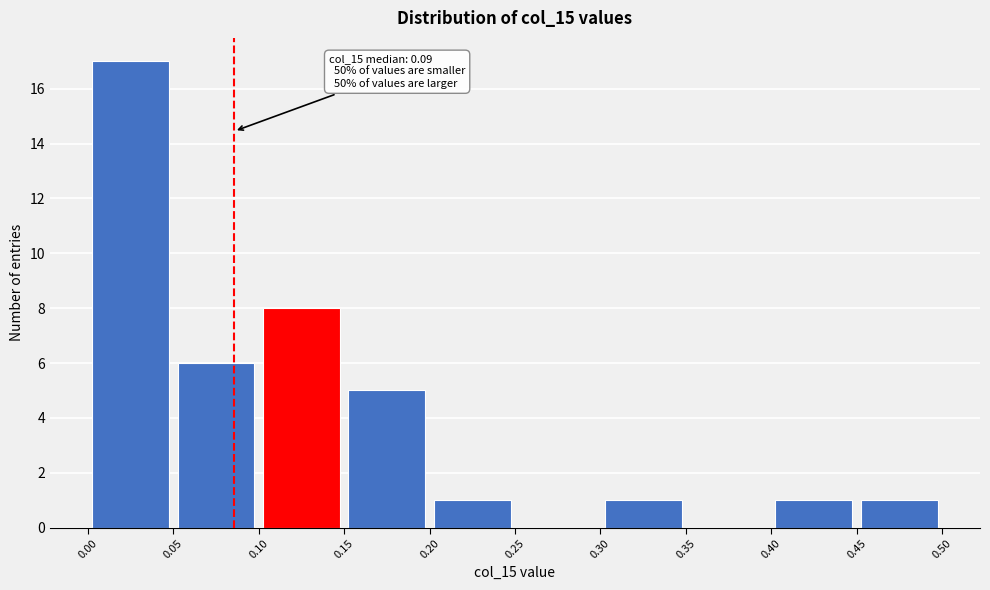

Which range on the x-axis has the tallest bar?

0.00 to 0.05